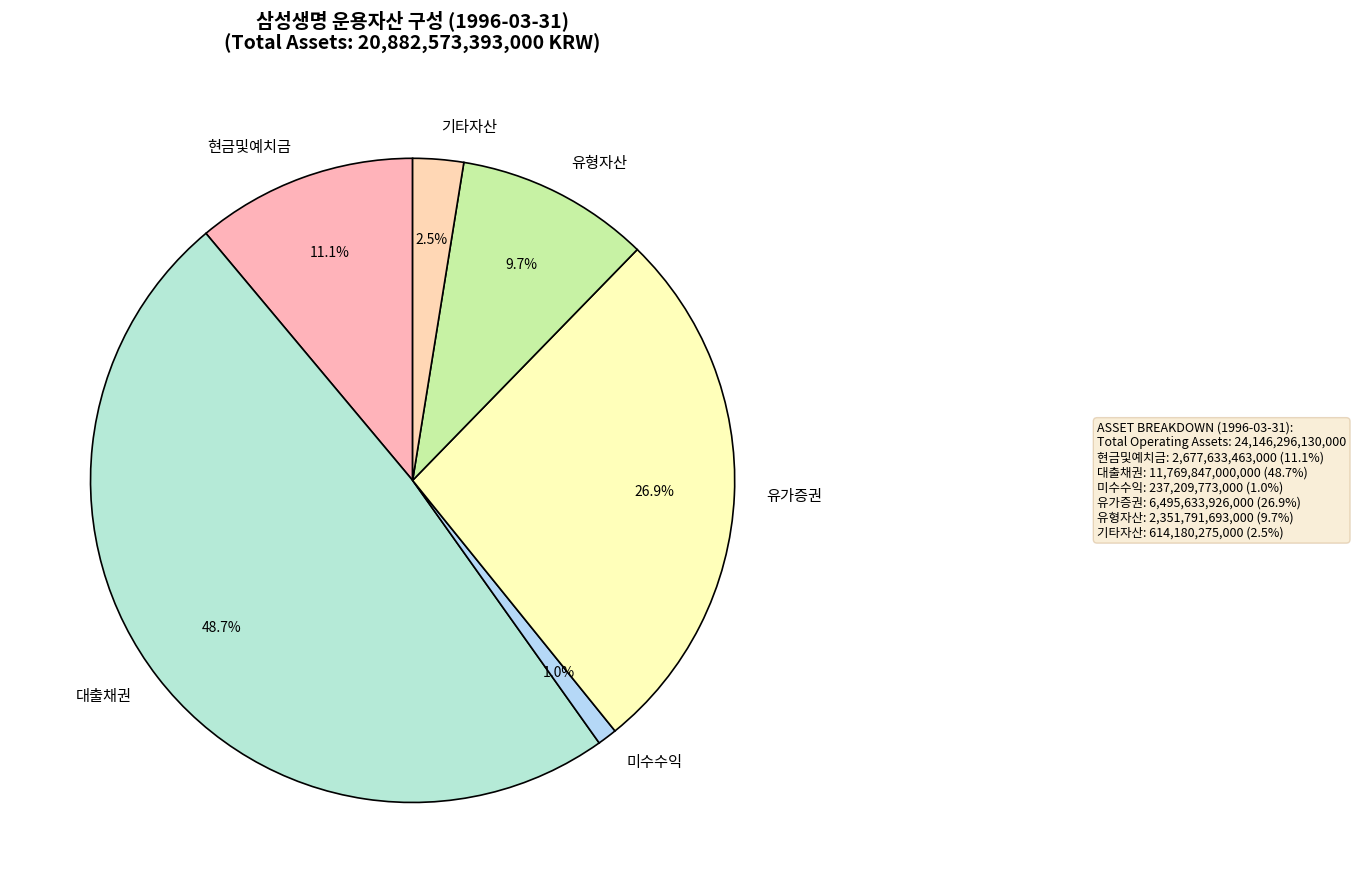

How many segments does this pie chart have?

6